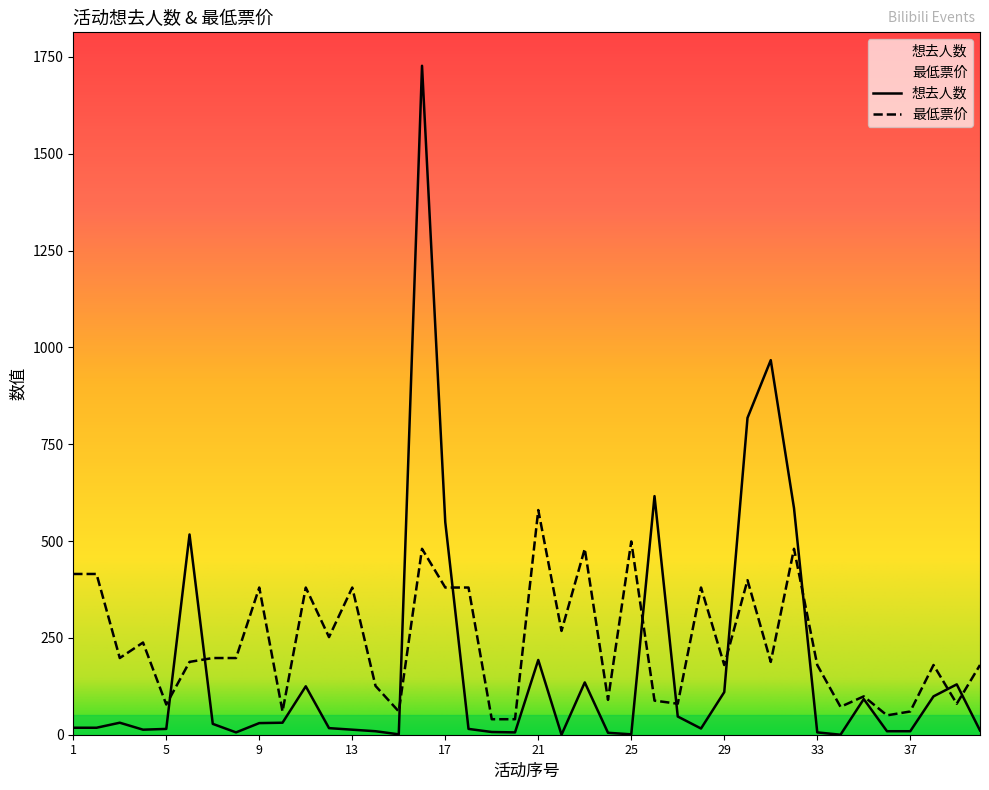

Is this an area chart (filled region under the line)?

No